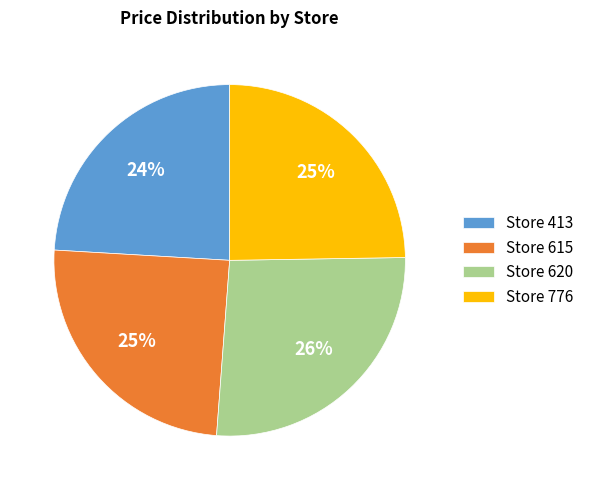

How many slices are in this pie chart?

4